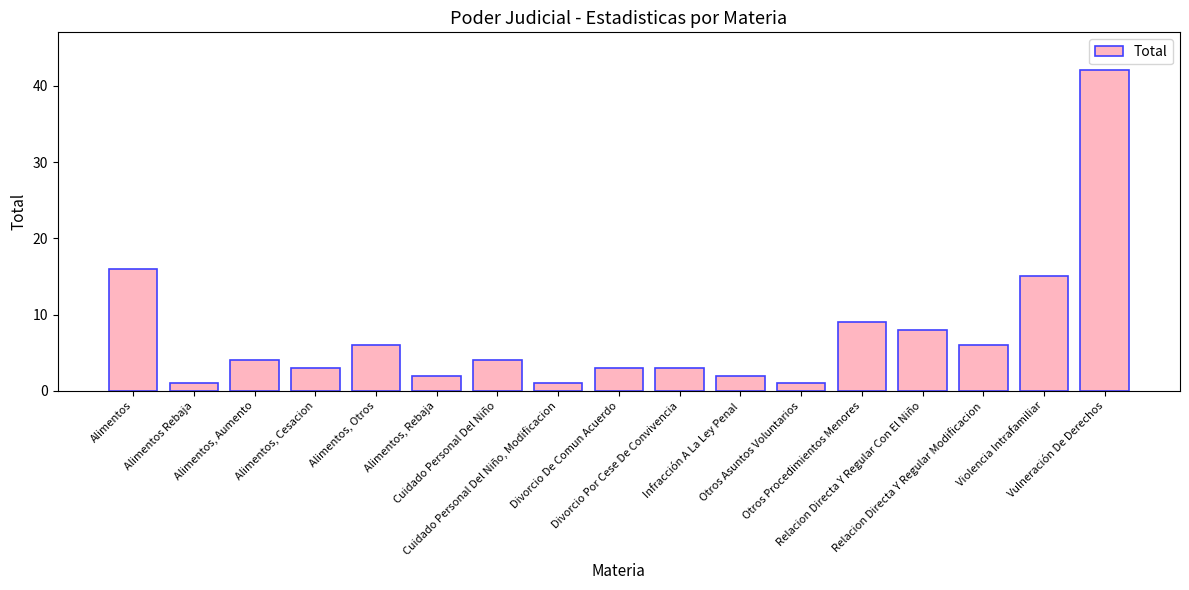

What is the label of the 4th bar from the right?

Relacion Directa Y Regular Con El Niño